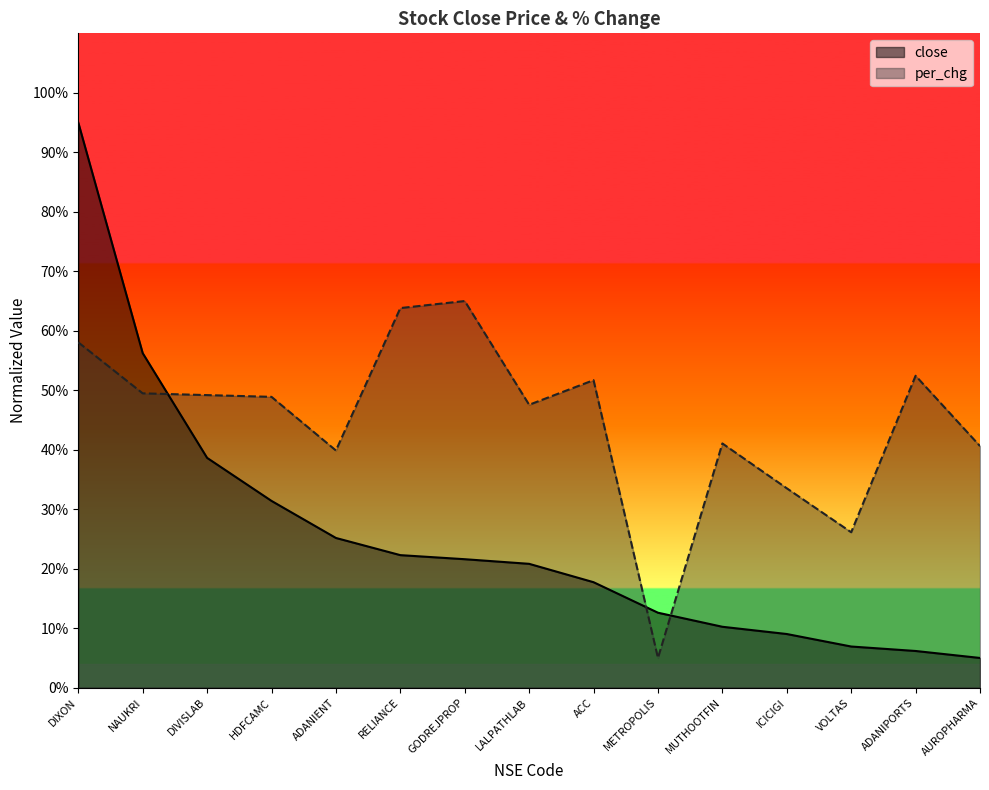

Does the chart display data point markers on the line(s)?

No